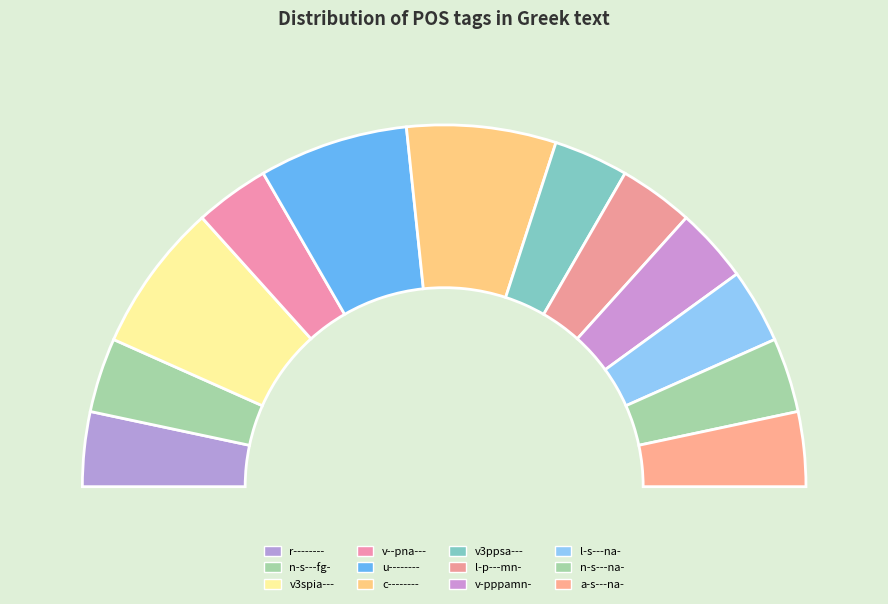

The c-------- slice represents 24% of the pie. True or false?

False